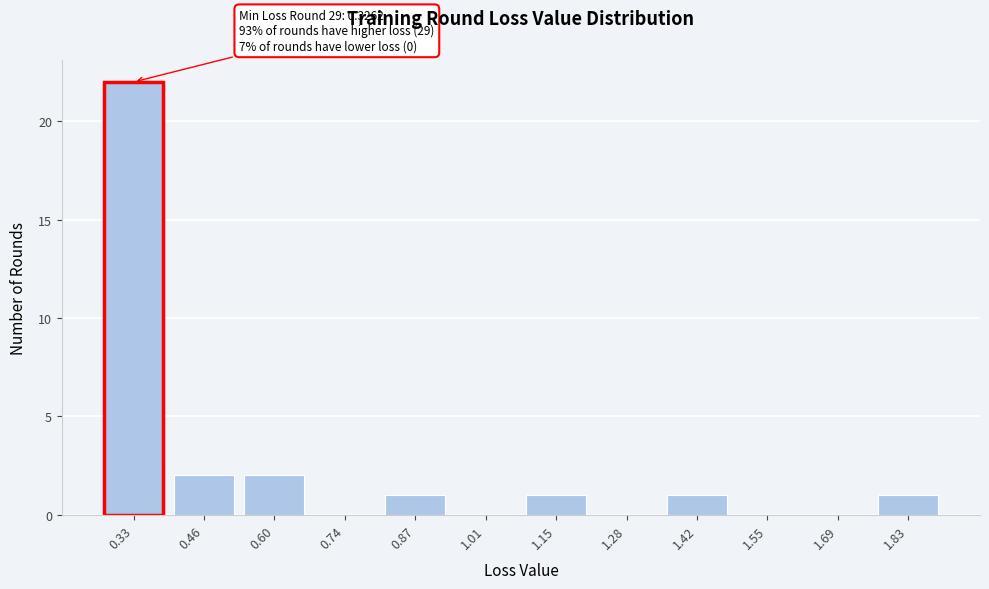

Reading right to left, transcribe all the data shown in this chart.

1.83=1	1.69=0	1.55=0	1.42=1	1.28=0	1.15=1	1.01=0	0.87=1	0.74=0	0.60=2	0.46=2	0.33=22